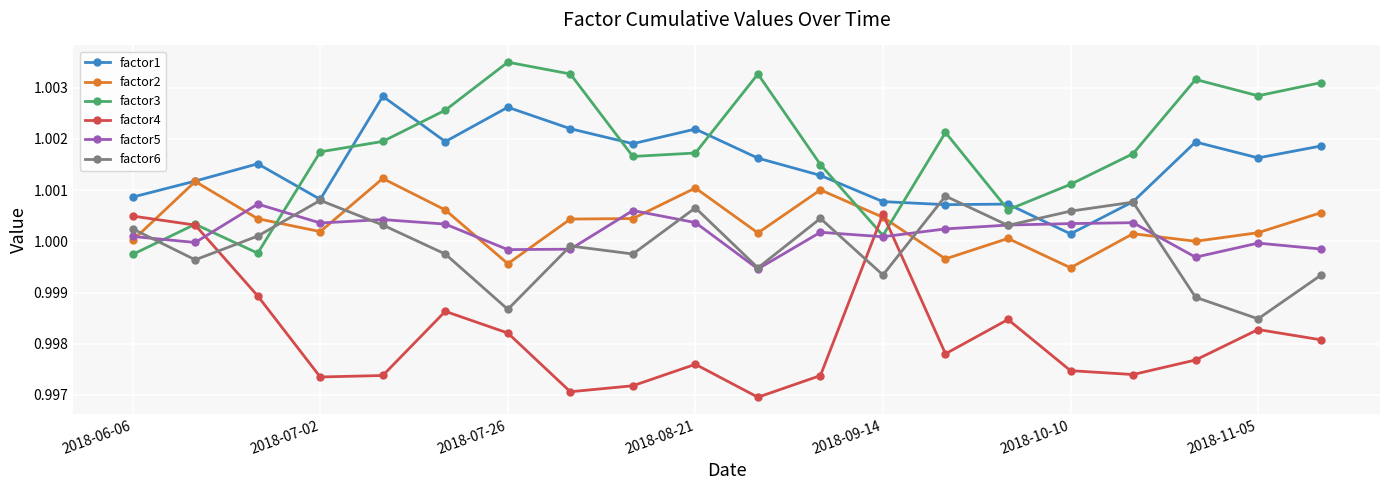

True or false: factor3 has more than 2 points higher than both neighbors.

True